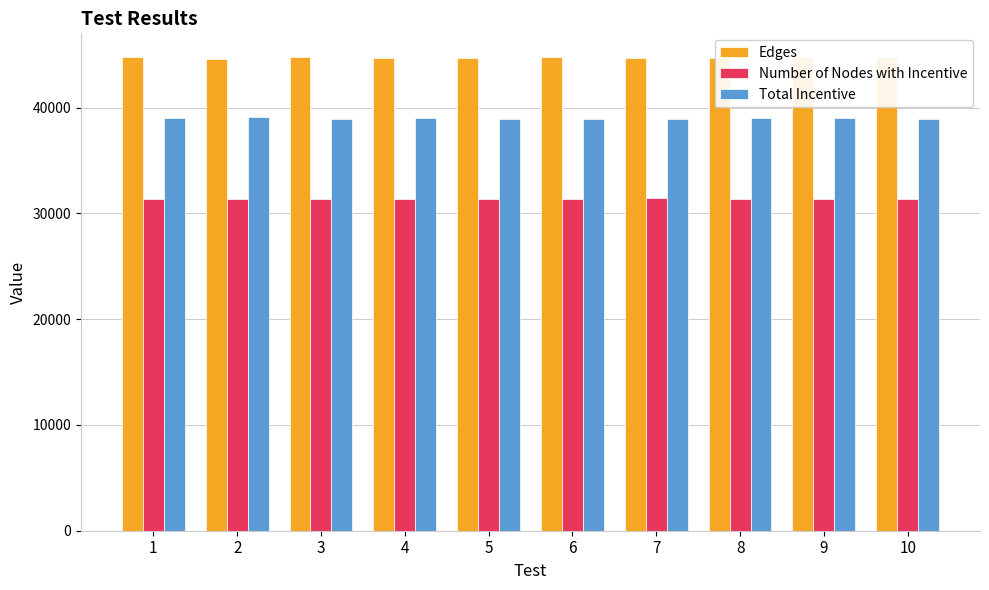

How many bars are there in total?

30